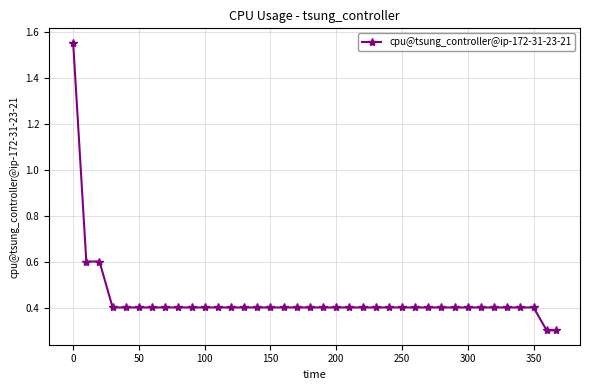

What is the difference between the second highest and second lowest values?

0.3